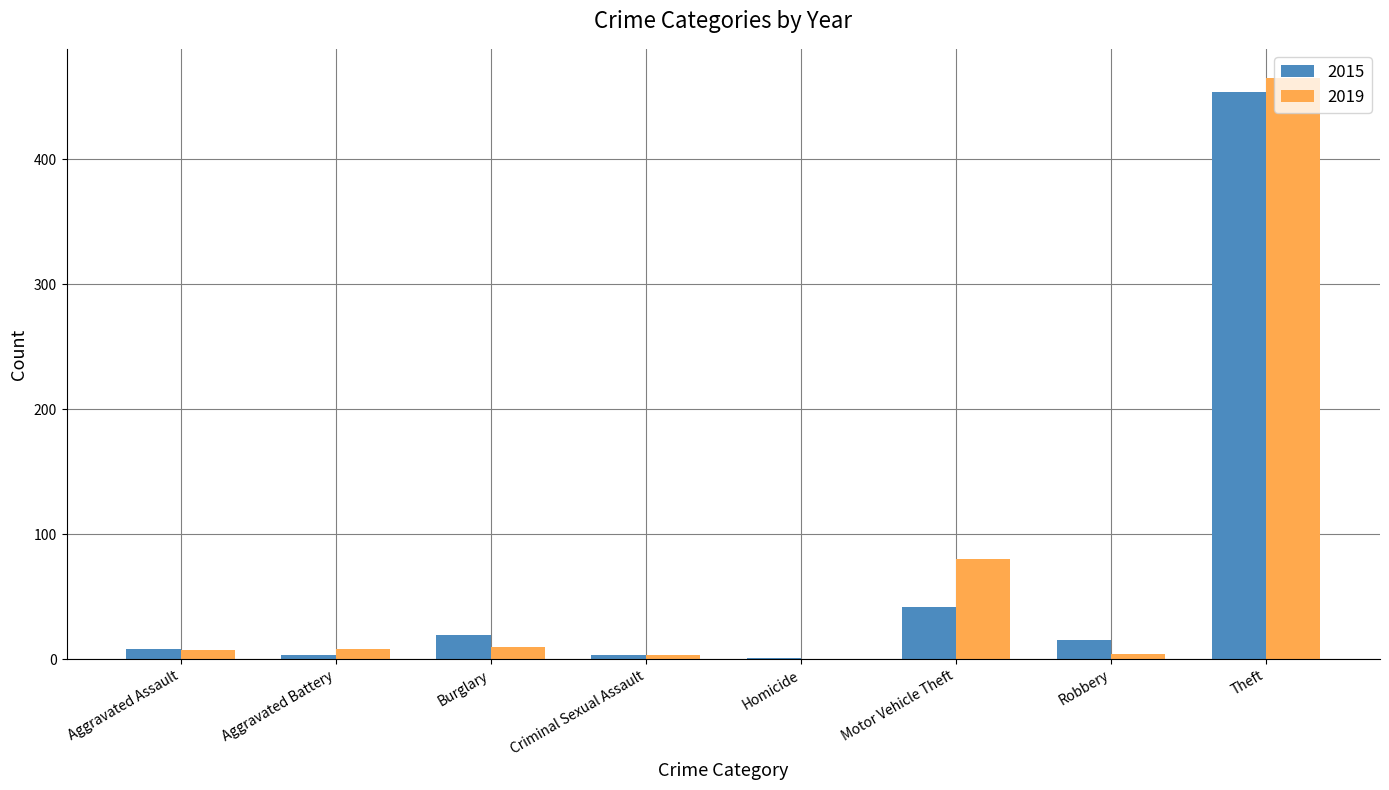

What is the maximum value shown in the chart?

465